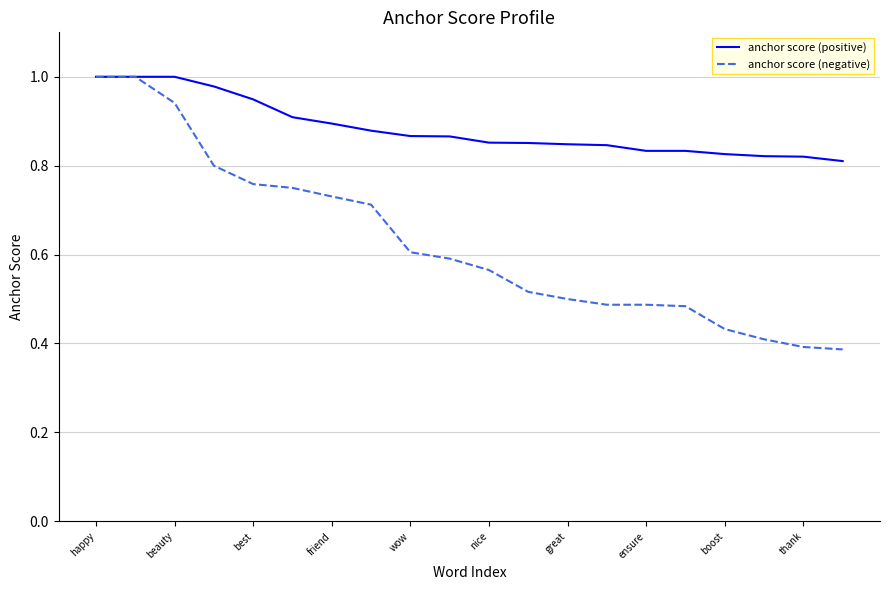

Is this an area chart (filled region under the line)?

No